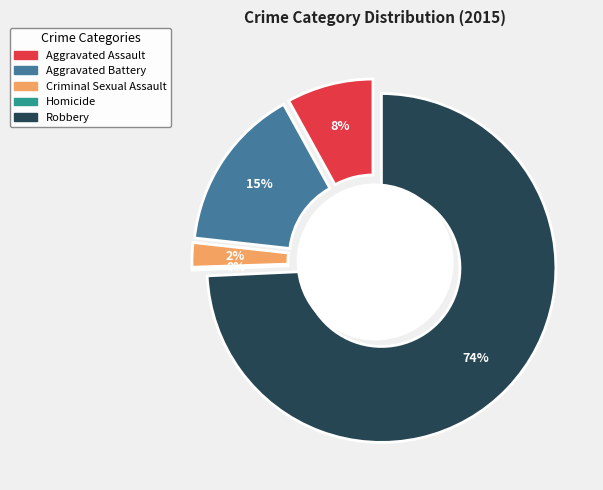

To the nearest percent, what is the combined percentage of Aggravated Battery and Robbery?

90%